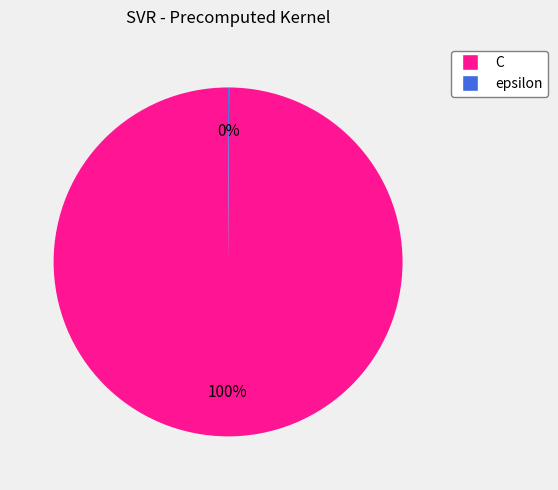

To the nearest percent, what is the difference between the largest and smallest slice percentages?

100%